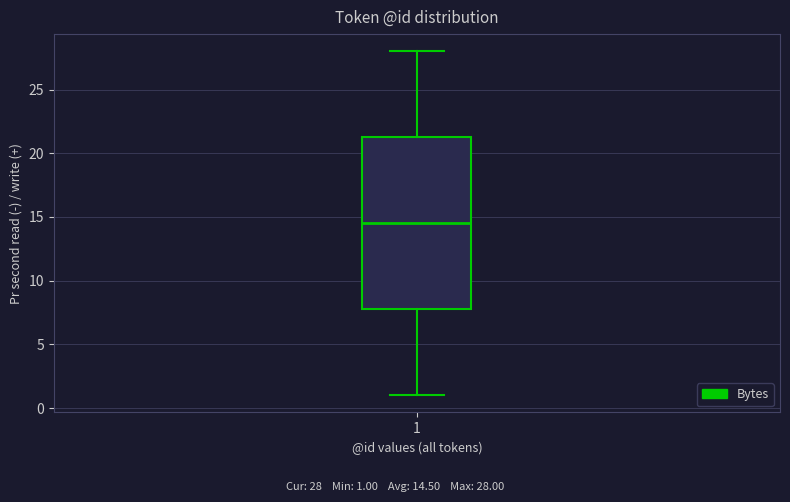

Transcribe this box plot: give where the median line is, the range the box spans, and where the two whiskers end, as read against the y-axis. The values are not printed on the chart, so give them approximately, as read against the axis.

median 14.5, box 8.0 to 21.5, whiskers 1.0 to 28.0